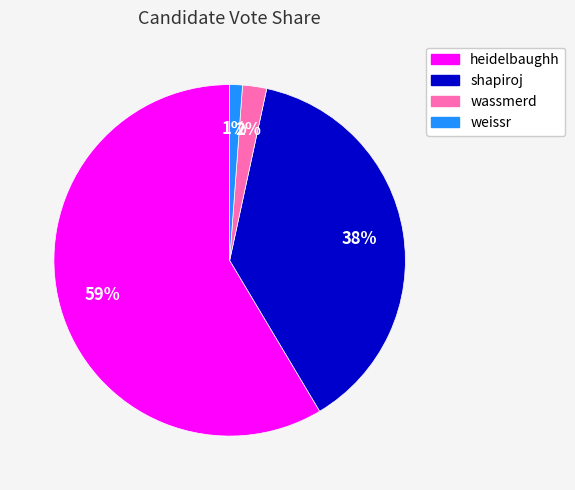

Which has a higher value, wassmerd or weissr?

wassmerd